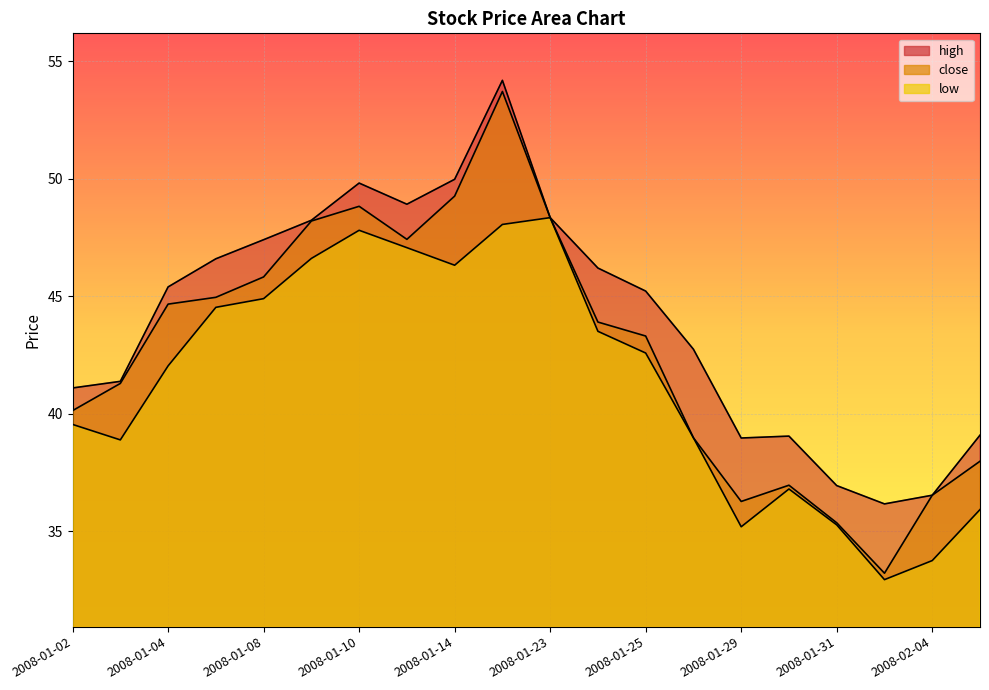

Is it true that low equals 32.9 at 2008-02-01?

True